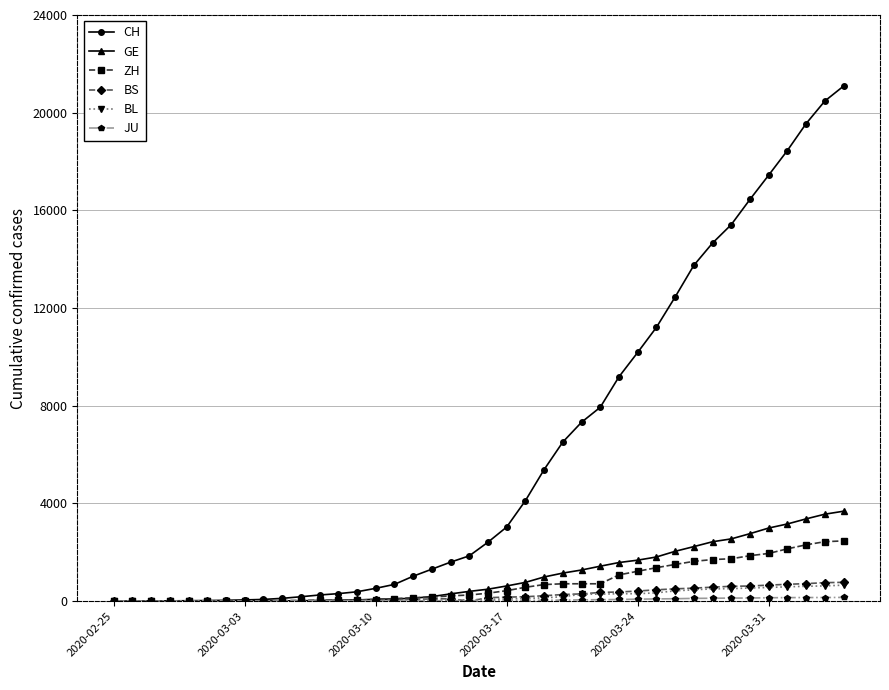

Which series has the widest spread of values?

CH